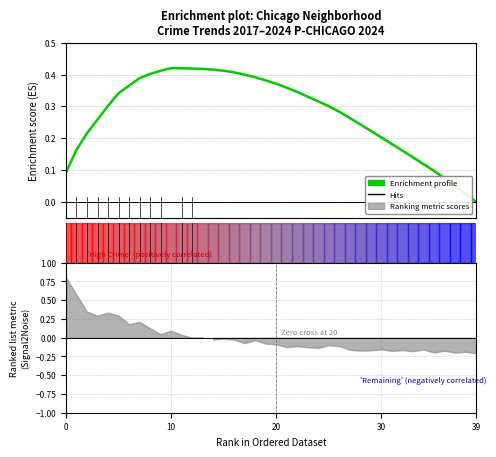

At which category does the data reach its first local peak?

10